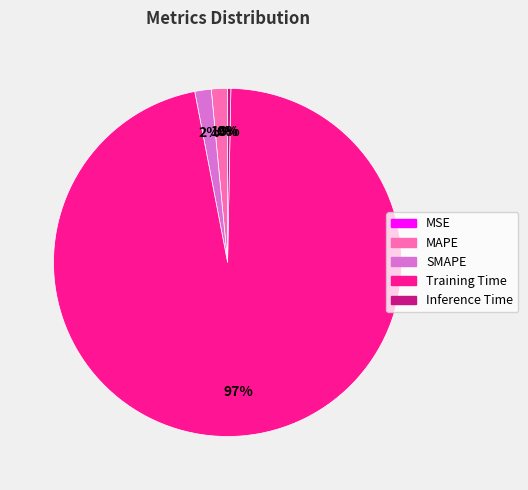

Do MAPE and Training Time together represent more than half of the pie?

Yes